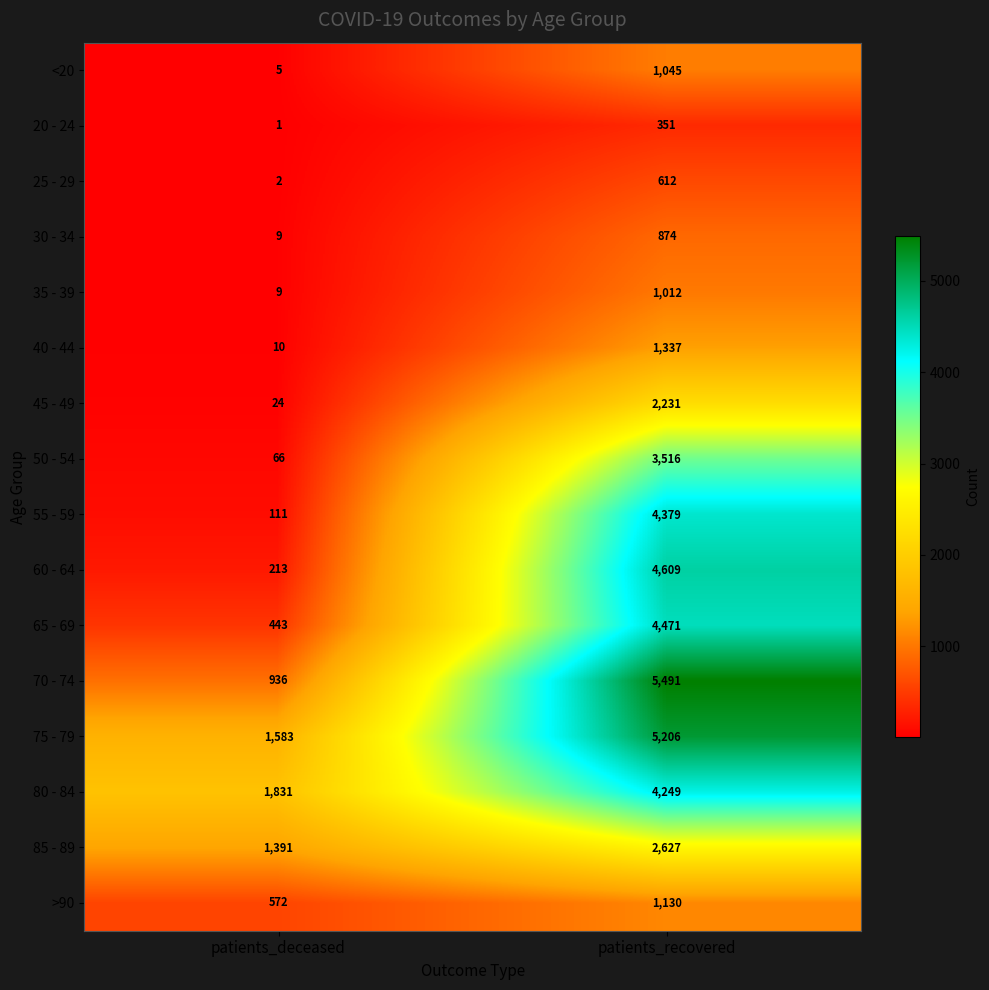

What is the total value across all series at patients_deceased?

7206